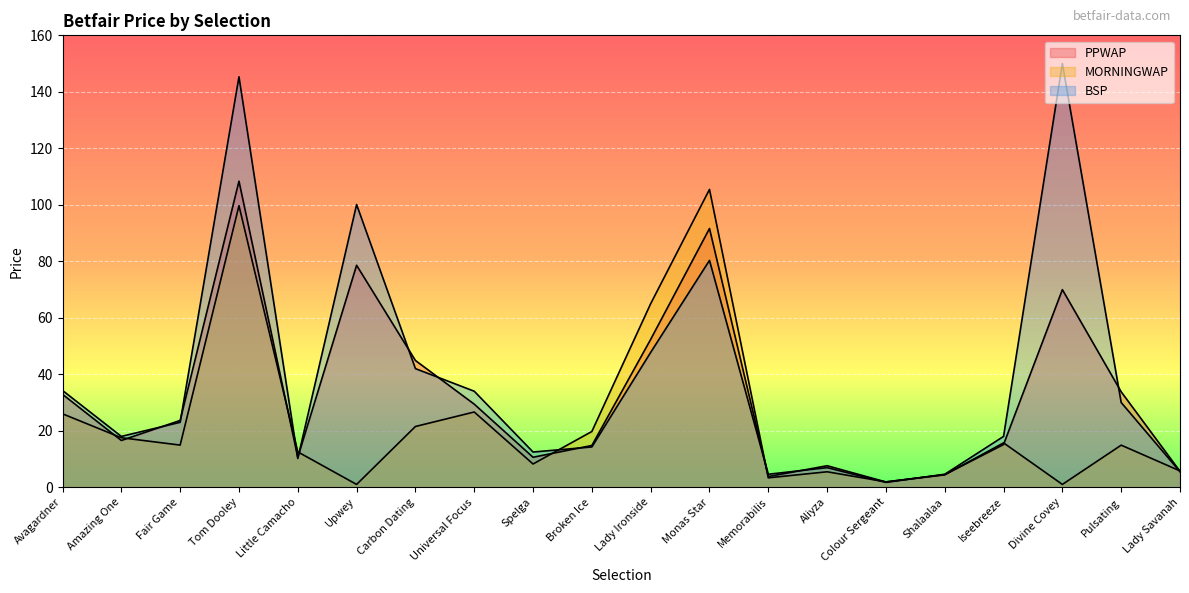

The value of BSP at Colour Sergeant is 1.7. True or false?

True